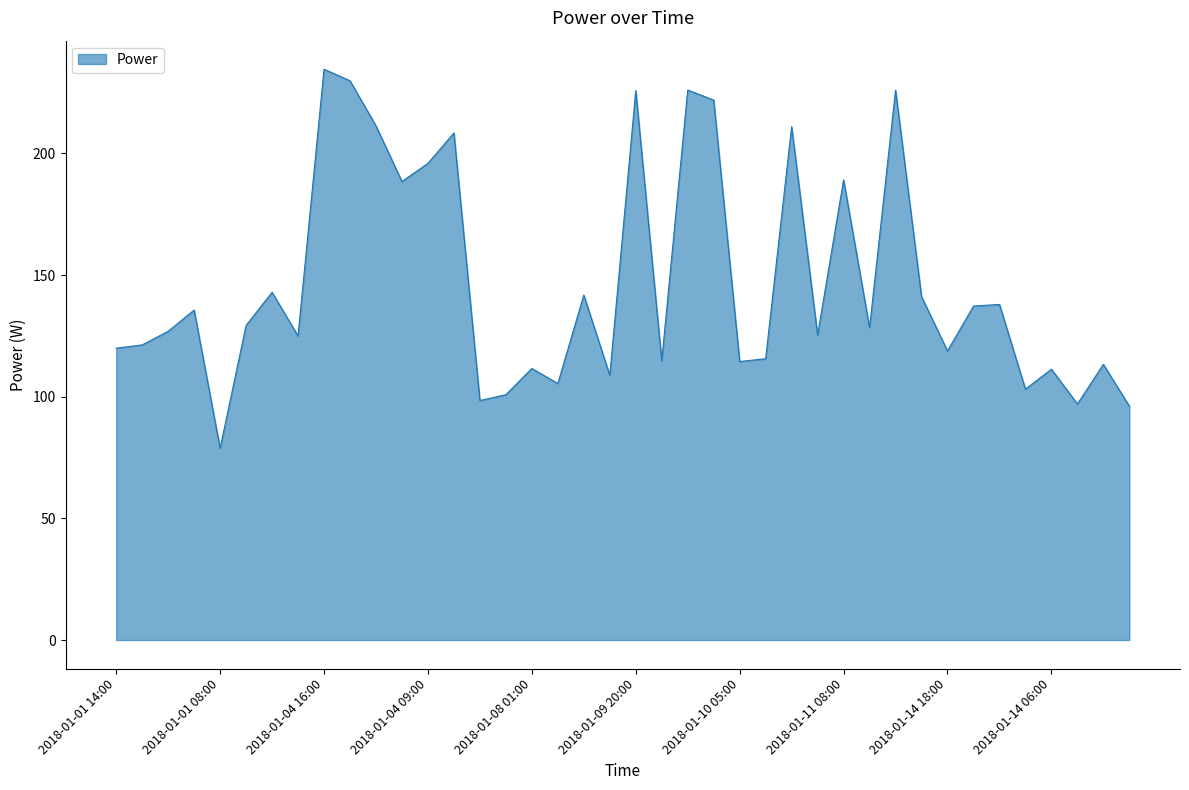

What is the difference between the maximum and minimum values?

155.8